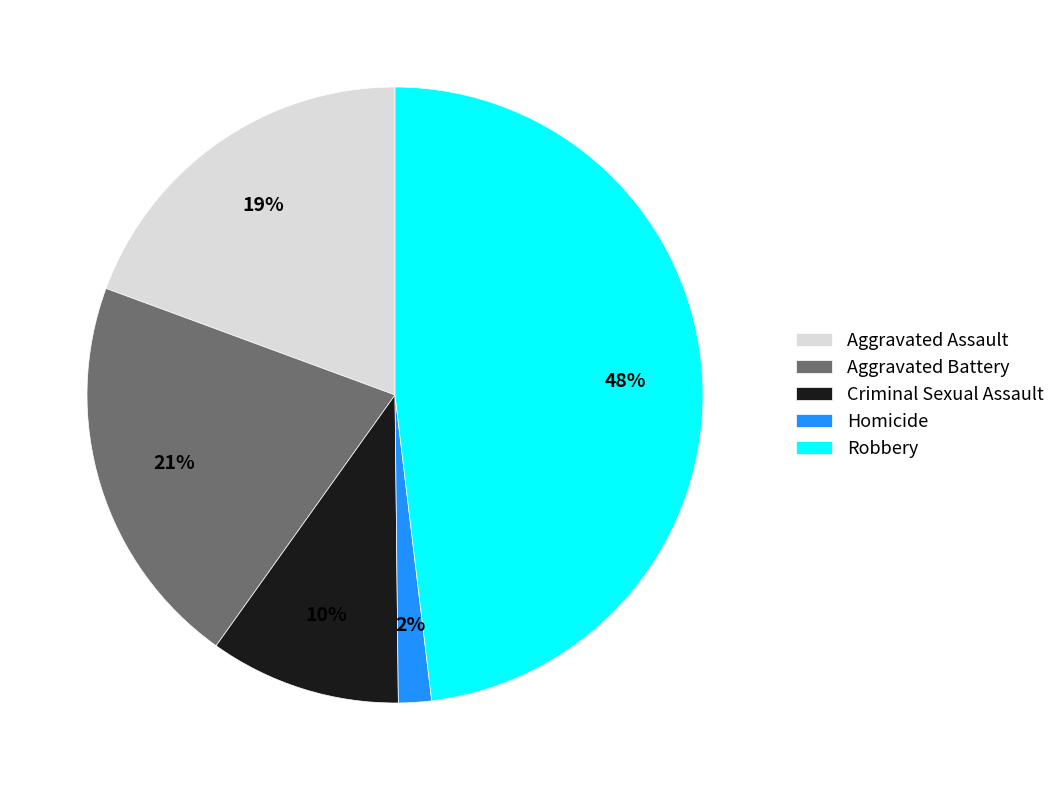

What is the largest slice in the pie chart?

Robbery